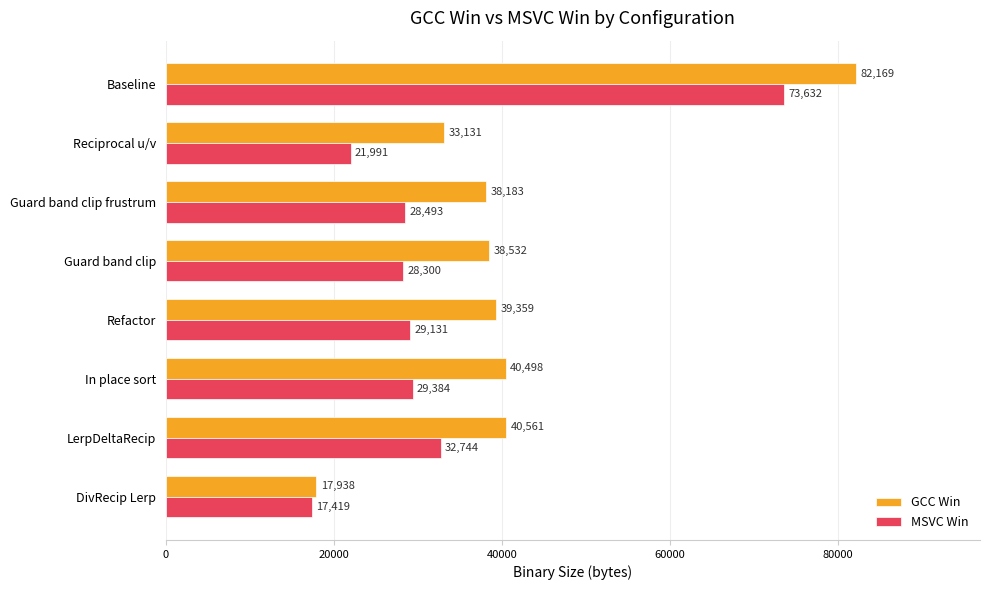

Count the number of data series in this chart.

2